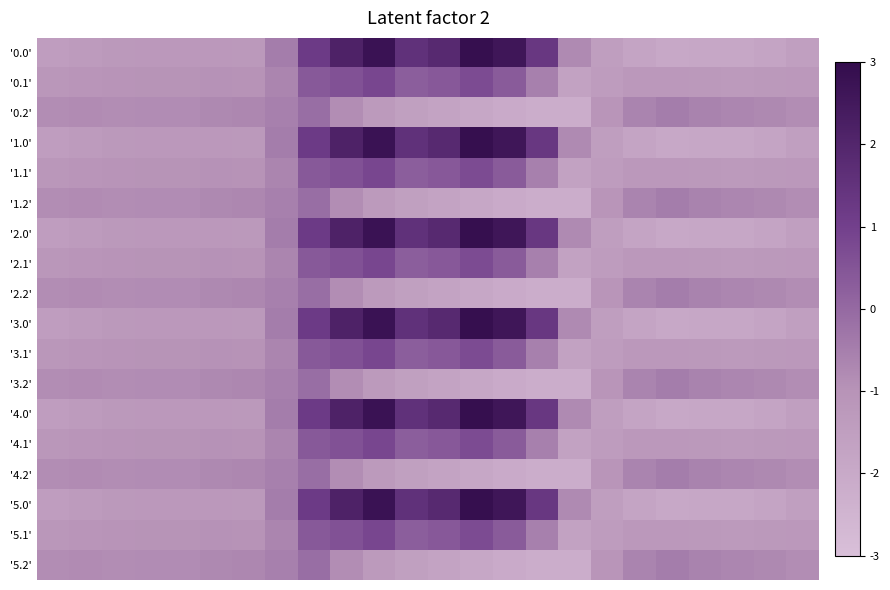

Reading right to left, list all the values displayed in this chart.

'0.0': -511.3	-592.3	-638.4	-629.9	-649.2	-586.7	-494.8	-250.9	443.0	870.3	962.7	619.4	516.0	916.2	716.9	395.3	-150.1	-408.0	-403.8	-404.9	-404.4	-410.3	-449.5	-482.0
'0.1': -399.4	-419.9	-432.4	-414.5	-400.2	-405.4	-466.6	-547.3	-173.1	113.7	241.5	134.6	87.0	274.1	191.1	125.2	-217.1	-332.2	-325.7	-339.6	-342.7	-347.9	-361.1	-384.6
'0.2': -287.5	-247.4	-226.4	-199.2	-151.0	-210.0	-362.4	-726.6	-725.8	-687.4	-640.4	-571.2	-520.6	-423.5	-288.5	-35.3	-176.6	-228.8	-245.0	-274.4	-281.0	-285.5	-272.7	-287.1
'1.0': -511.3	-592.3	-638.4	-629.9	-649.2	-586.7	-494.8	-250.9	443.0	870.3	962.7	619.4	516.0	916.2	716.9	395.3	-150.1	-408.0	-403.8	-404.9	-404.4	-410.3	-449.5	-482.0
'1.1': -399.4	-419.9	-432.4	-414.5	-400.2	-405.4	-466.6	-547.3	-173.1	113.7	241.5	134.6	87.0	274.1	191.1	125.2	-217.1	-332.2	-325.7	-339.6	-342.7	-347.9	-361.1	-384.6
'1.2': -287.5	-247.4	-226.4	-199.2	-151.0	-210.0	-362.4	-726.6	-725.8	-687.4	-640.4	-571.2	-520.6	-423.5	-288.5	-35.3	-176.6	-228.8	-245.0	-274.4	-281.0	-285.5	-272.7	-287.1
'2.0': -511.3	-592.3	-638.4	-629.9	-649.2	-586.7	-494.8	-250.9	443.0	870.3	962.7	619.4	516.0	916.2	716.9	395.3	-150.1	-408.0	-403.8	-404.9	-404.4	-410.3	-449.5	-482.0
'2.1': -399.4	-419.9	-432.4	-414.5	-400.2	-405.4	-466.6	-547.3	-173.1	113.7	241.5	134.6	87.0	274.1	191.1	125.2	-217.1	-332.2	-325.7	-339.6	-342.7	-347.9	-361.1	-384.6
'2.2': -287.5	-247.4	-226.4	-199.2	-151.0	-210.0	-362.4	-726.6	-725.8	-687.4	-640.4	-571.2	-520.6	-423.5	-288.5	-35.3	-176.6	-228.8	-245.0	-274.4	-281.0	-285.5	-272.7	-287.1
'3.0': -511.3	-592.3	-638.4	-629.9	-649.2	-586.7	-494.8	-250.9	443.0	870.3	962.7	619.4	516.0	916.2	716.9	395.3	-150.1	-408.0	-403.8	-404.9	-404.4	-410.3	-449.5	-482.0
'3.1': -399.4	-419.9	-432.4	-414.5	-400.2	-405.4	-466.6	-547.3	-173.1	113.7	241.5	134.6	87.0	274.1	191.1	125.2	-217.1	-332.2	-325.7	-339.6	-342.7	-347.9	-361.1	-384.6
'3.2': -287.5	-247.4	-226.4	-199.2	-151.0	-210.0	-362.4	-726.6	-725.8	-687.4	-640.4	-571.2	-520.6	-423.5	-288.5	-35.3	-176.6	-228.8	-245.0	-274.4	-281.0	-285.5	-272.7	-287.1
'4.0': -511.3	-592.3	-638.4	-629.9	-649.2	-586.7	-494.8	-250.9	443.0	870.3	962.7	619.4	516.0	916.2	716.9	395.3	-150.1	-408.0	-403.8	-404.9	-404.4	-410.3	-449.5	-482.0
'4.1': -399.4	-419.9	-432.4	-414.5	-400.2	-405.4	-466.6	-547.3	-173.1	113.7	241.5	134.6	87.0	274.1	191.1	125.2	-217.1	-332.2	-325.7	-339.6	-342.7	-347.9	-361.1	-384.6
'4.2': -287.5	-247.4	-226.4	-199.2	-151.0	-210.0	-362.4	-726.6	-725.8	-687.4	-640.4	-571.2	-520.6	-423.5	-288.5	-35.3	-176.6	-228.8	-245.0	-274.4	-281.0	-285.5	-272.7	-287.1
'5.0': -511.3	-592.3	-638.4	-629.9	-649.2	-586.7	-494.8	-250.9	443.0	870.3	962.7	619.4	516.0	916.2	716.9	395.3	-150.1	-408.0	-403.8	-404.9	-404.4	-410.3	-449.5	-482.0
'5.1': -399.4	-419.9	-432.4	-414.5	-400.2	-405.4	-466.6	-547.3	-173.1	113.7	241.5	134.6	87.0	274.1	191.1	125.2	-217.1	-332.2	-325.7	-339.6	-342.7	-347.9	-361.1	-384.6
'5.2': -287.5	-247.4	-226.4	-199.2	-151.0	-210.0	-362.4	-726.6	-725.8	-687.4	-640.4	-571.2	-520.6	-423.5	-288.5	-35.3	-176.6	-228.8	-245.0	-274.4	-281.0	-285.5	-272.7	-287.1